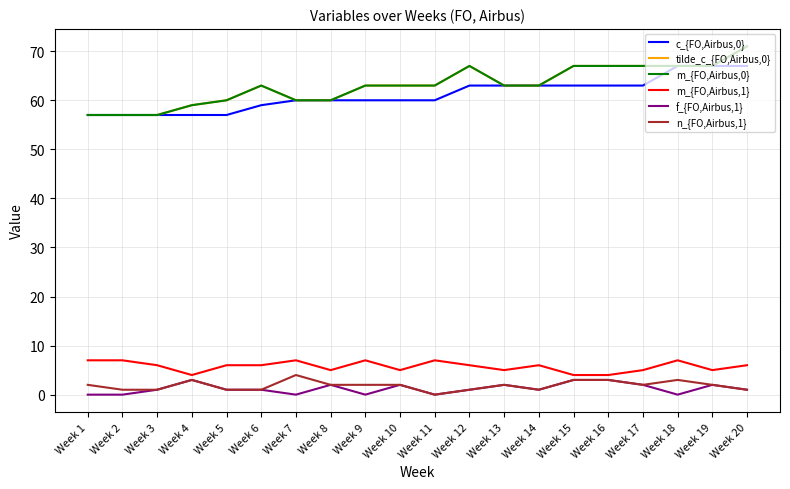

List the series in order of their peak value, highest first.

tilde_c_{FO,Airbus,0}, m_{FO,Airbus,0}, c_{FO,Airbus,0}, m_{FO,Airbus,1}, n_{FO,Airbus,1}, f_{FO,Airbus,1}